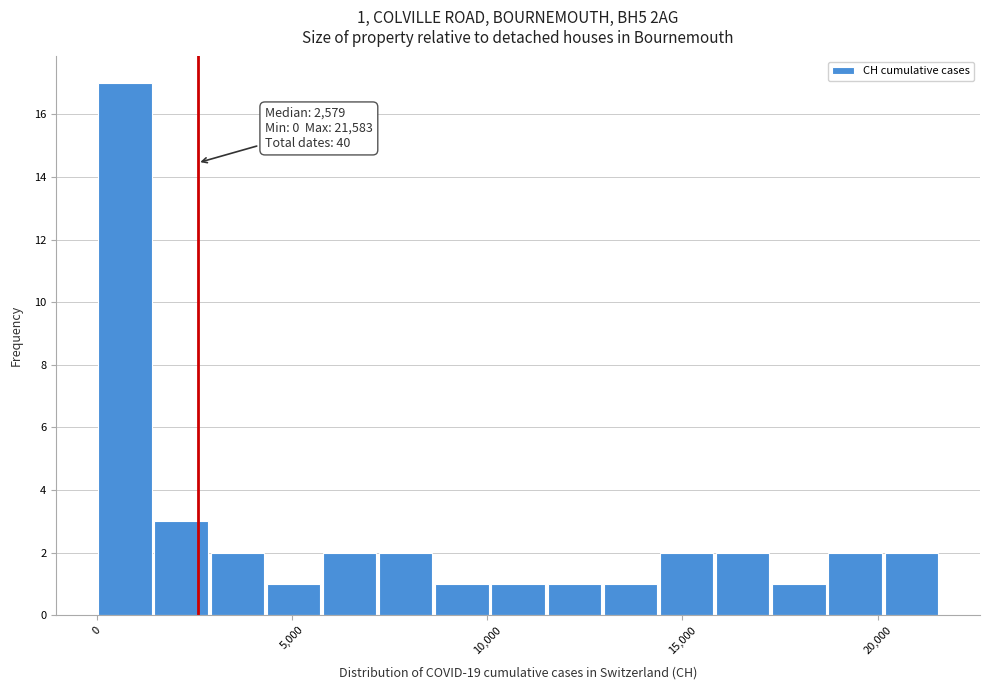

Around what value on the x-axis is the tallest bar? Give the approximate position of its centre, as read against the axis.

500